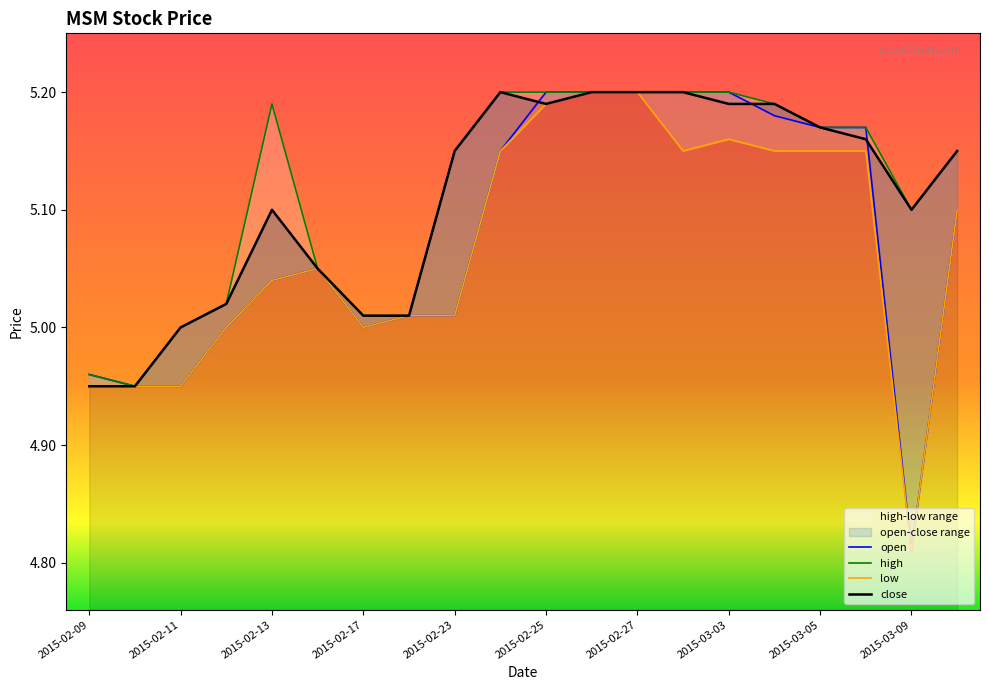

Is the value of high at 2015-03-06 greater than the value of open at 2015-03-04?

No